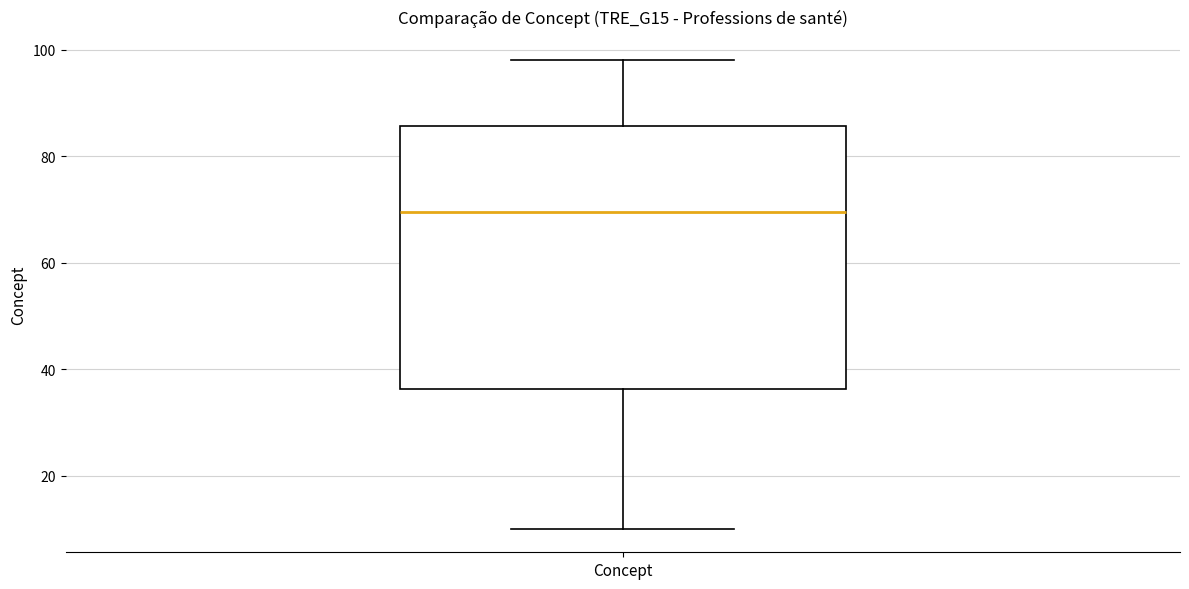

Transcribe this box plot: give where the median line is, the range the box spans, and where the two whiskers end, as read against the y-axis. The values are not printed on the chart, so give them approximately, as read against the axis.

median 70, box 36 to 86, whiskers 10 to 98